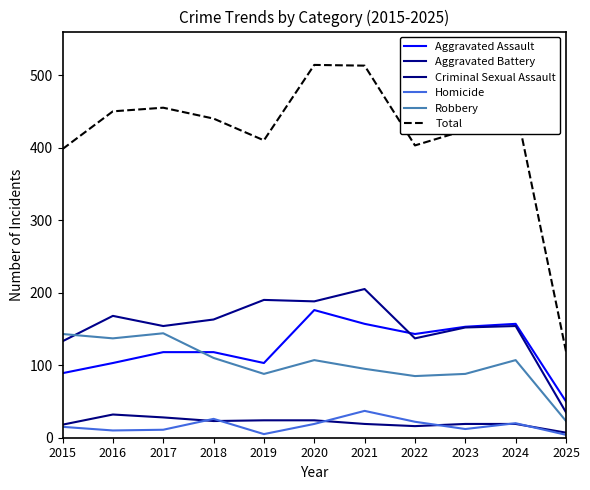

What value does the Aggravated Assault series have at 2021?

157